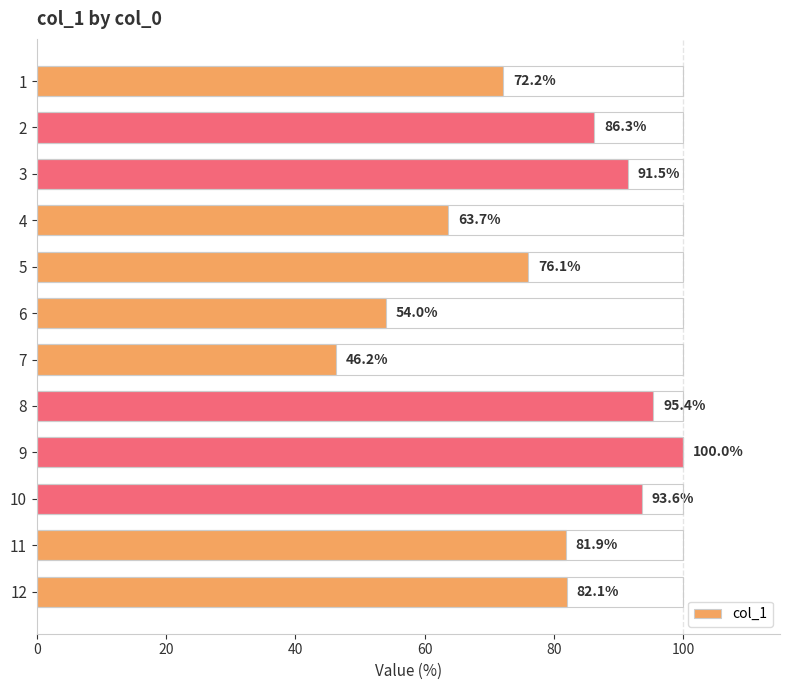

What is the smallest value displayed?

46.2